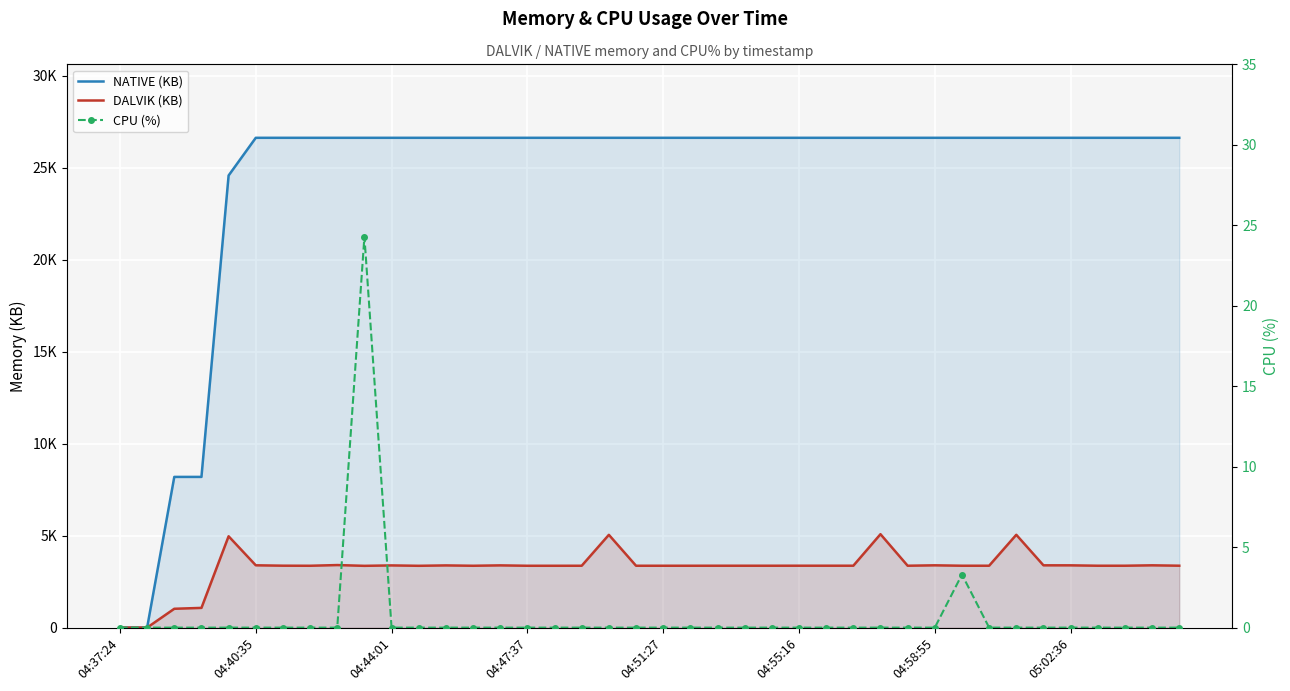

List the series in order of their peak value, lowest first.

CPU (%), DALVIK (KB), NATIVE (KB)